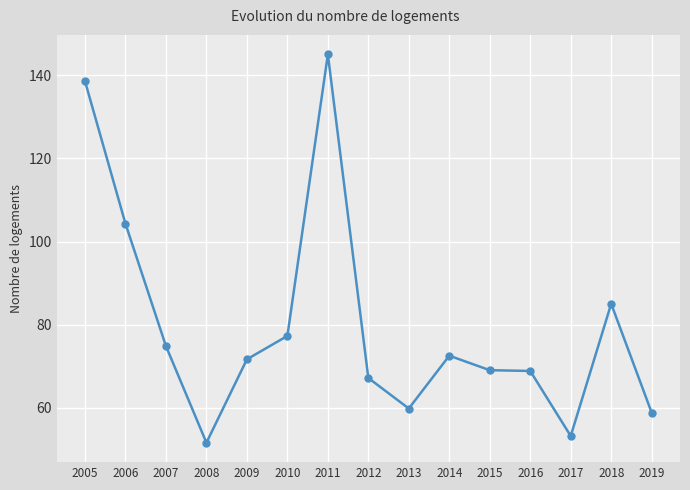

What is the maximum value shown in the chart?

145.0